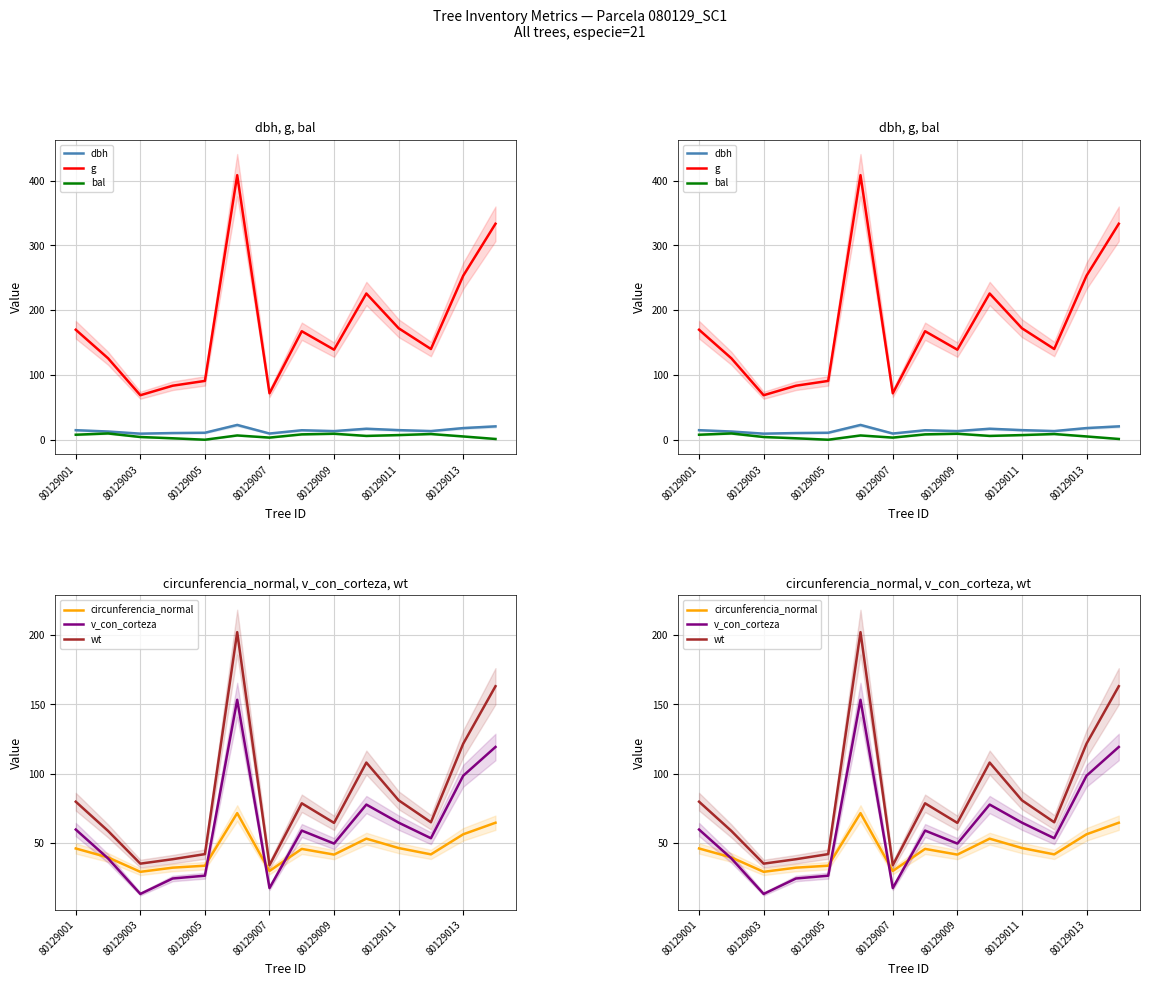

Reading left to right, what are all the values shown in this chart?

dbh: 14.7	12.7	9.3	10.3	10.8	22.8	9.6	14.6	13.3	16.9	14.8	13.3	17.9	20.6
g: 169.7	125.7	68.7	83.3	90.8	408.3	71.6	167.4	138.9	225.7	172.0	140.0	253.1	333.3
bal: 7.7	9.7	4.2	2.2	0.0	6.6	3.3	8.2	9.2	5.9	7.2	8.8	5.1	1.2
circunferencia_normal: 46.2	39.7	29.4	32.4	33.8	71.6	30.0	45.9	41.8	53.2	46.5	41.9	56.4	64.7
v_con_corteza: 59.8	39.0	13.4	24.6	26.6	153.2	17.7	59.1	49.7	77.8	64.8	53.6	98.5	119.3
wt: 79.9	58.8	35.3	38.5	42.1	201.9	34.1	78.7	64.6	108.0	80.9	65.1	121.6	163.0